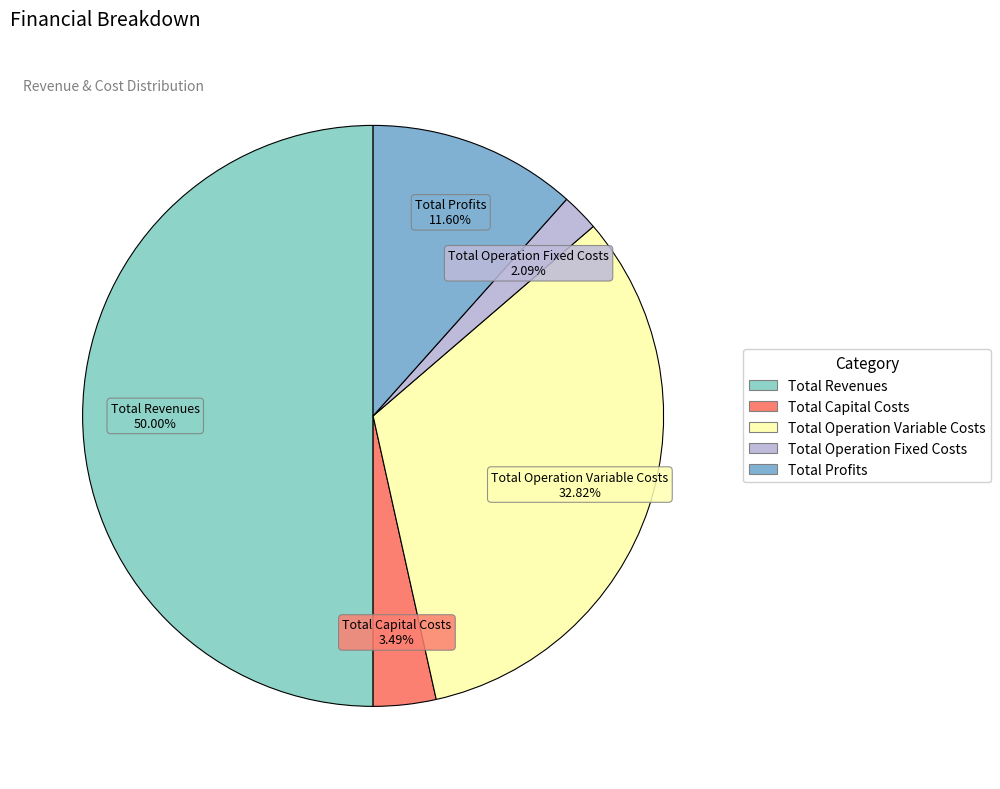

What is the smallest slice in the pie chart?

Total Operation Fixed Costs